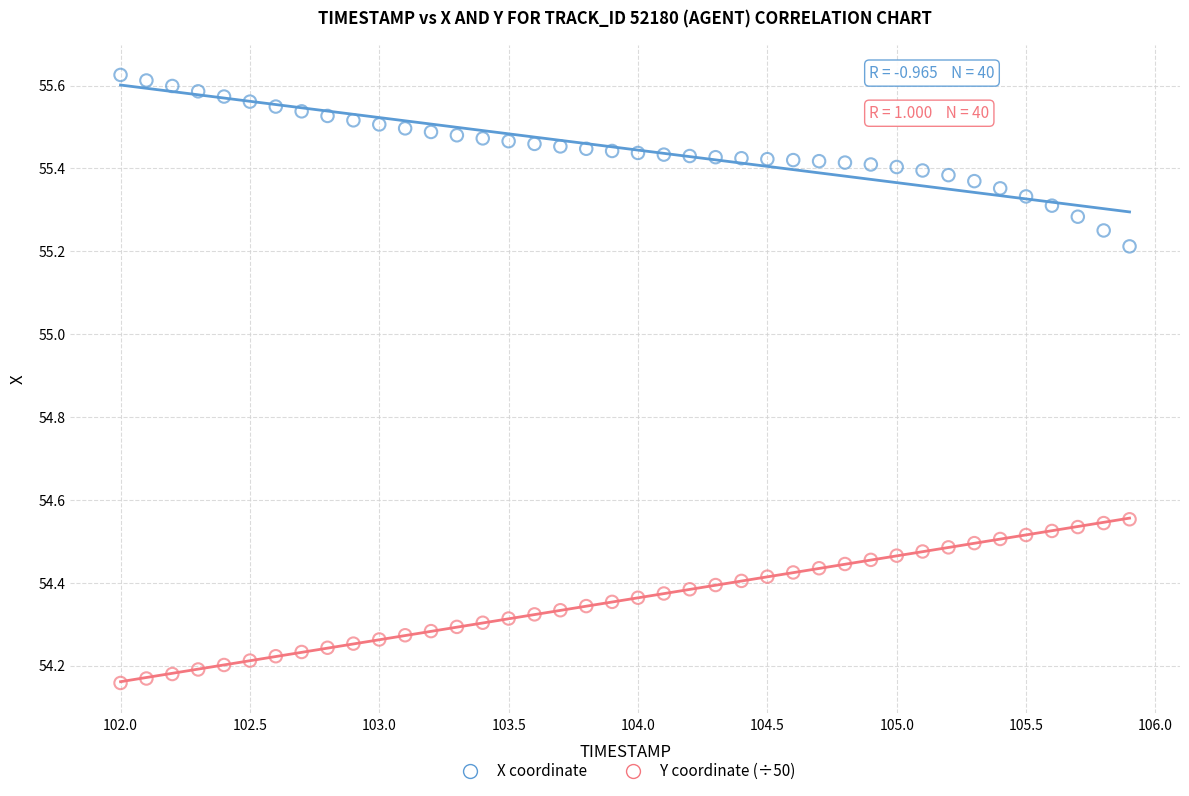

In the X coordinate series, what Y value is closest to 55?

55.2